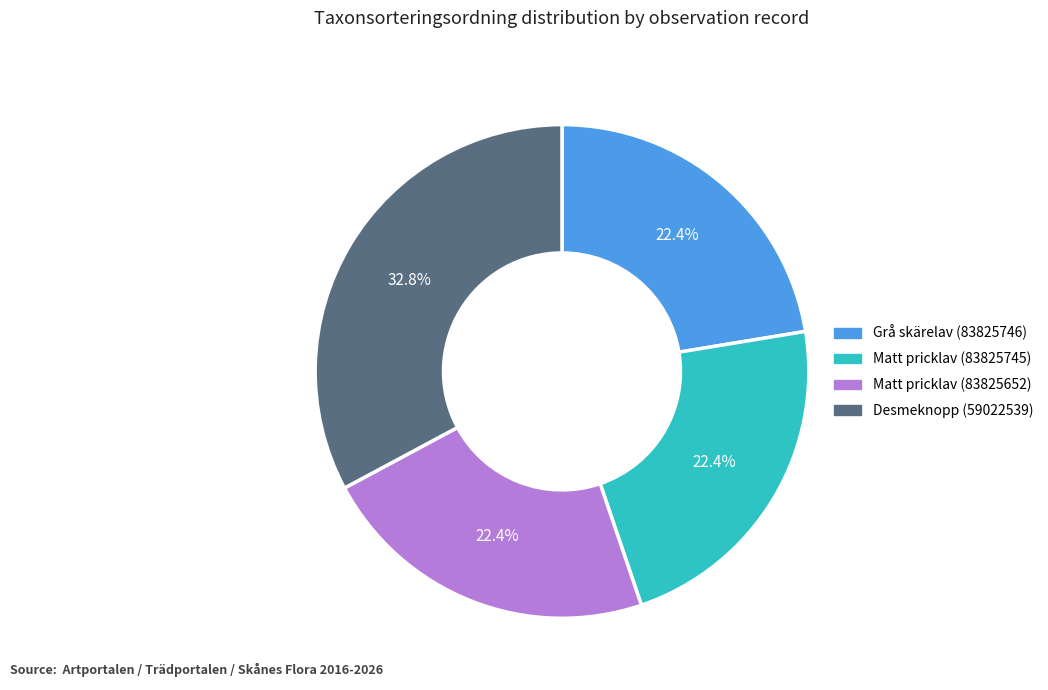

Which slice is the largest?

Desmeknopp (59022539)